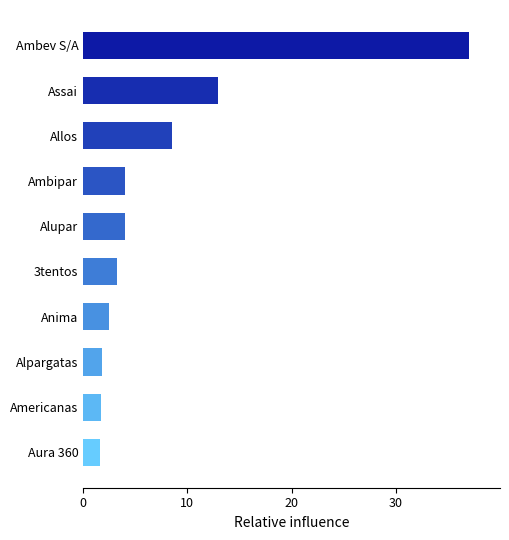

The value at Aura 360 is 1.6. True or false?

True